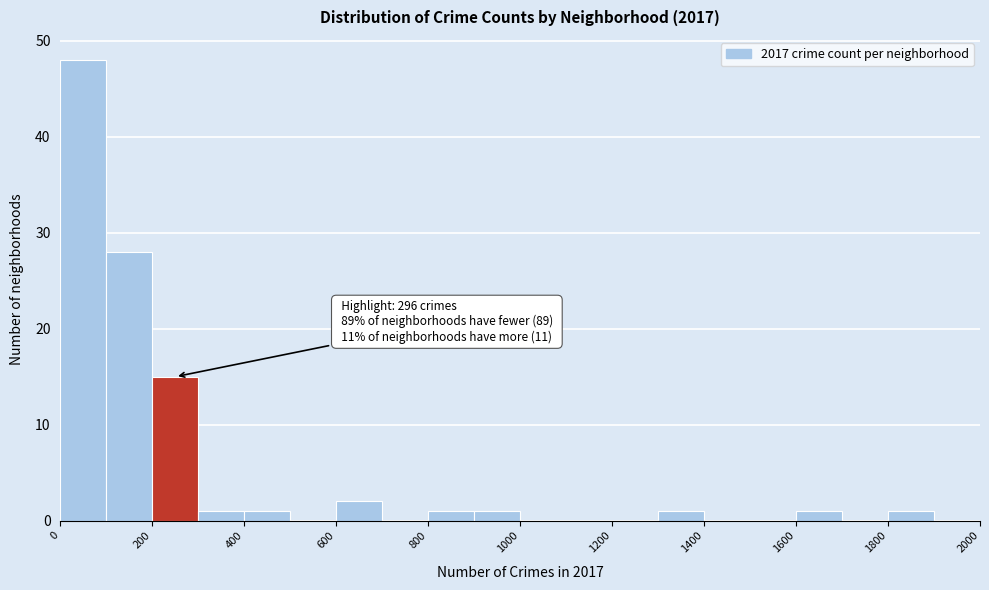

Over which range of the x-axis is the bar tallest?

0 to 100